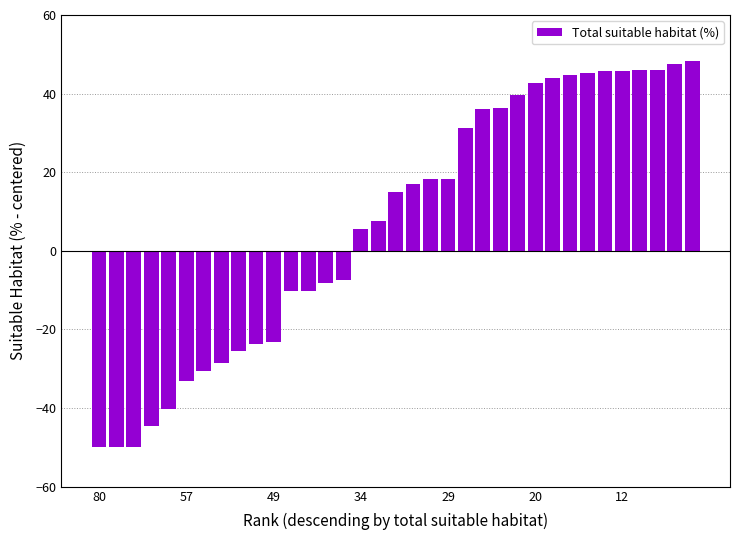

What is the greatest value displayed?

48.3